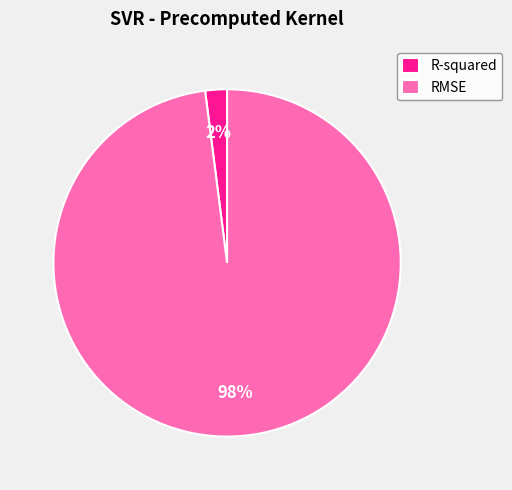

Do R-squared and RMSE together represent more than half of the pie?

Yes